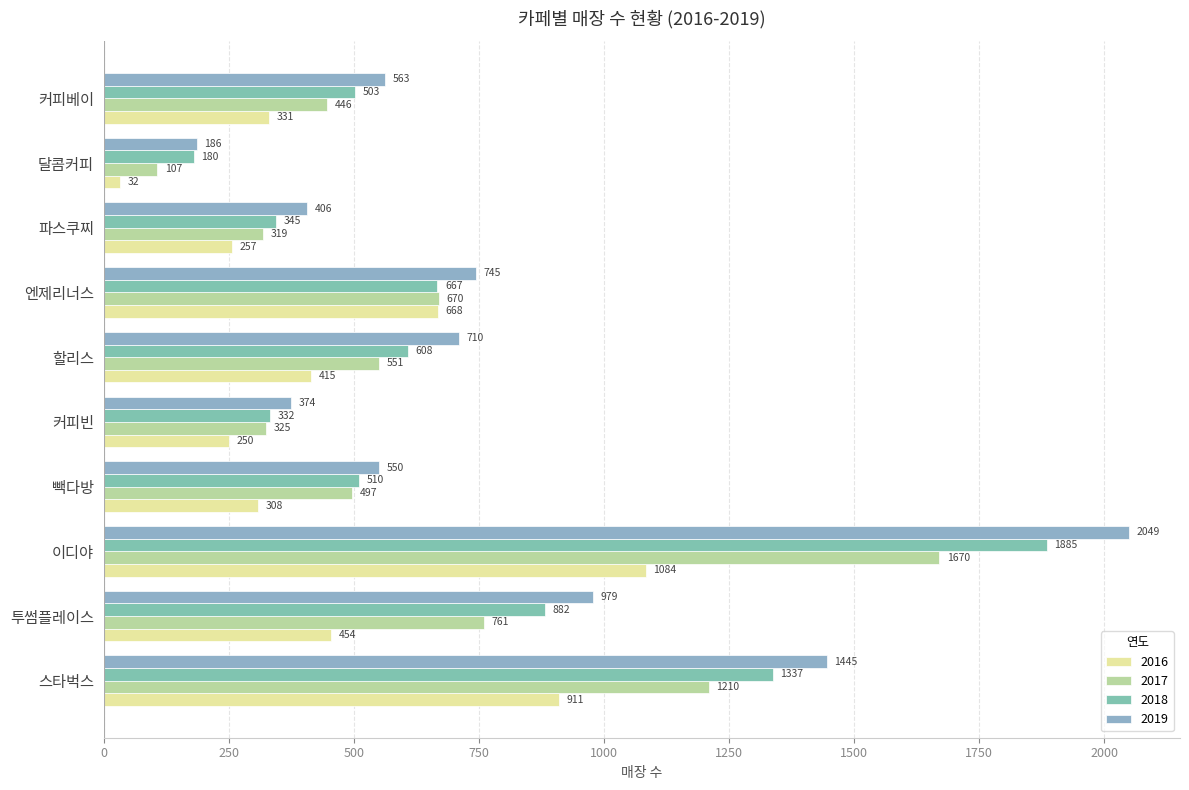

What are all the series names shown in the legend?

2016, 2017, 2018, 2019